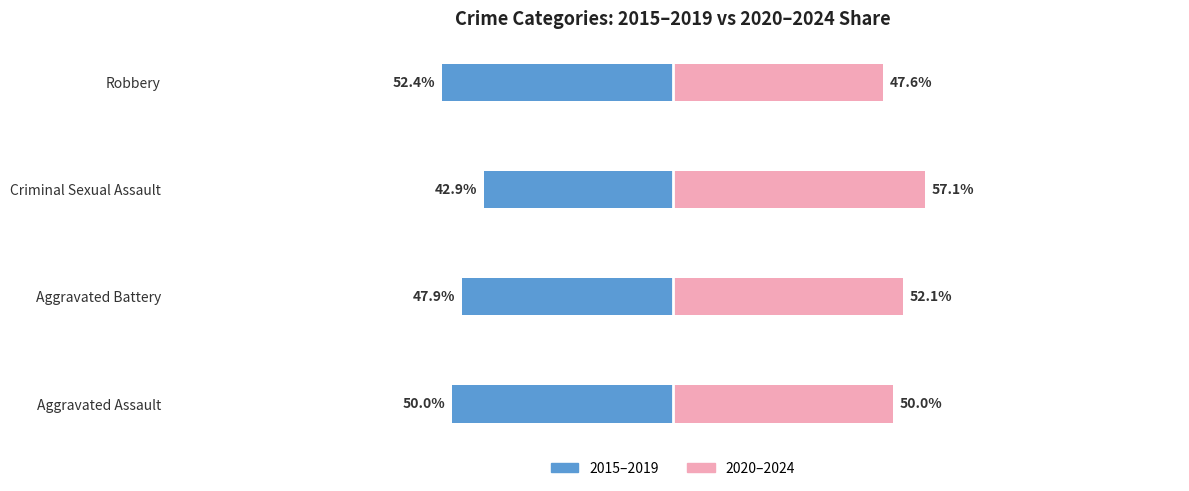

Count the number of categories in the chart.

4